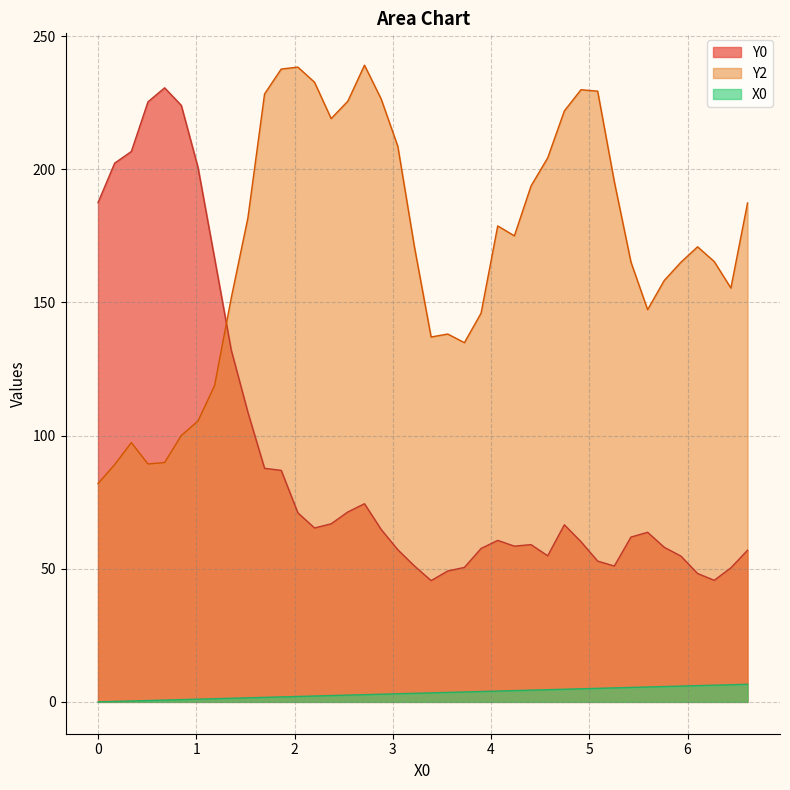

How many values in X0 are above zero?

39